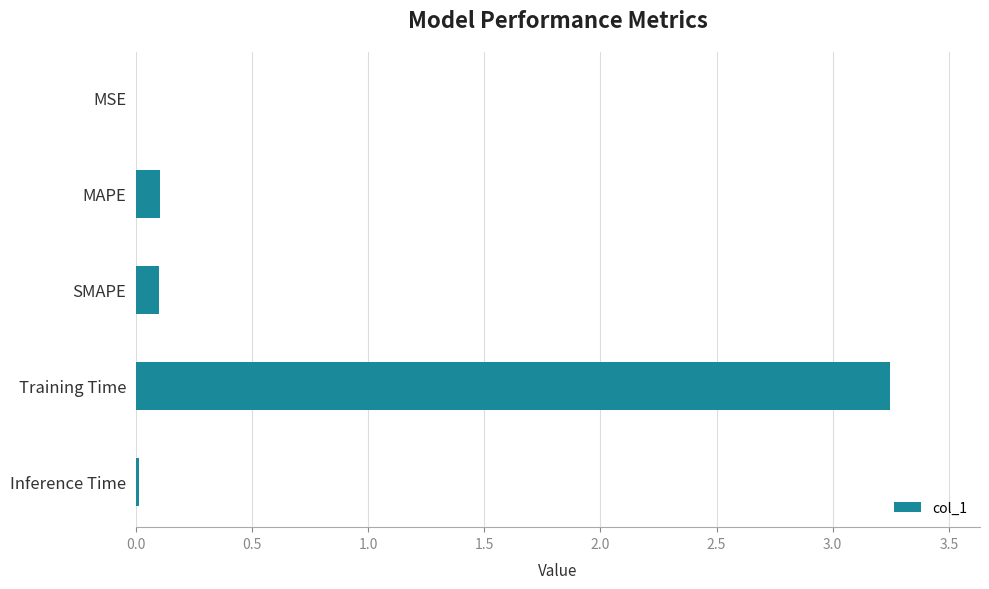

Count the number of categories in the chart.

5